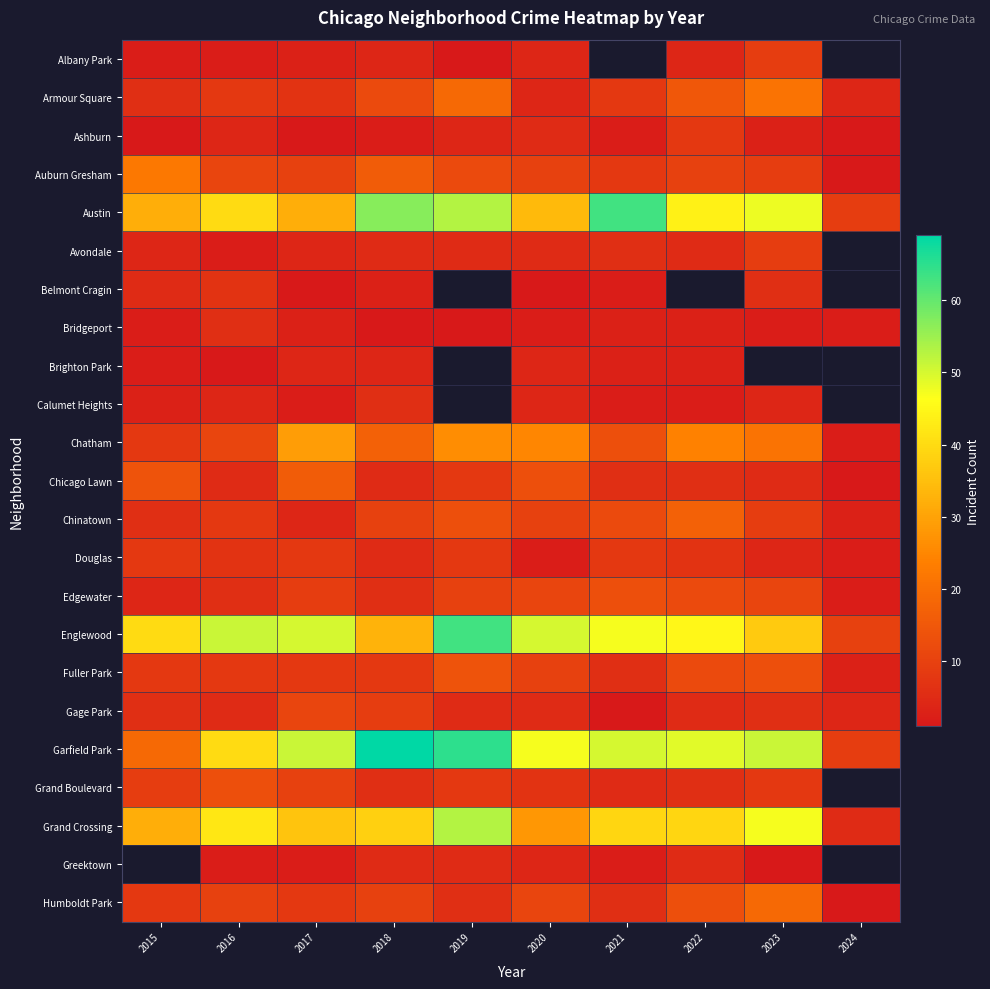

What is the difference between the Belmont Cragin values at 2016 and 2020?

6.0